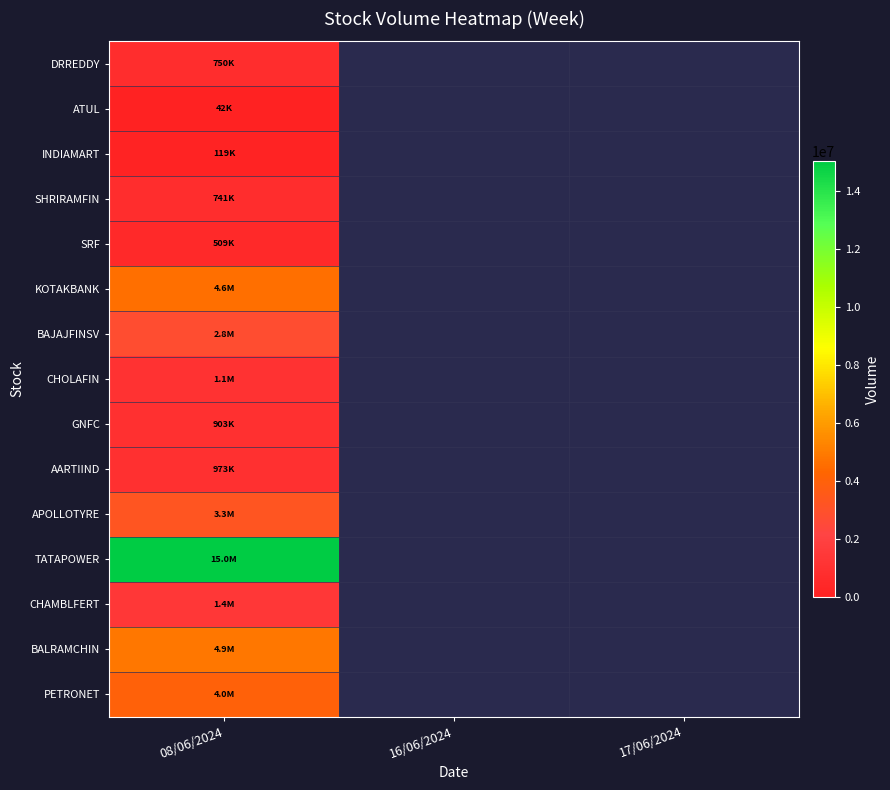

Where is PETRONET nearest to the value 4019916?

08/06/2024